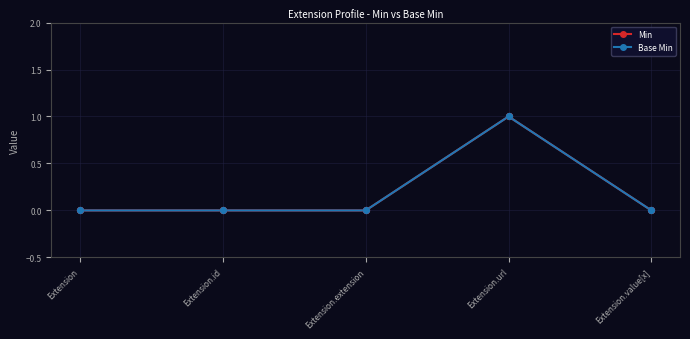

Does the chart have visible grid lines?

Yes